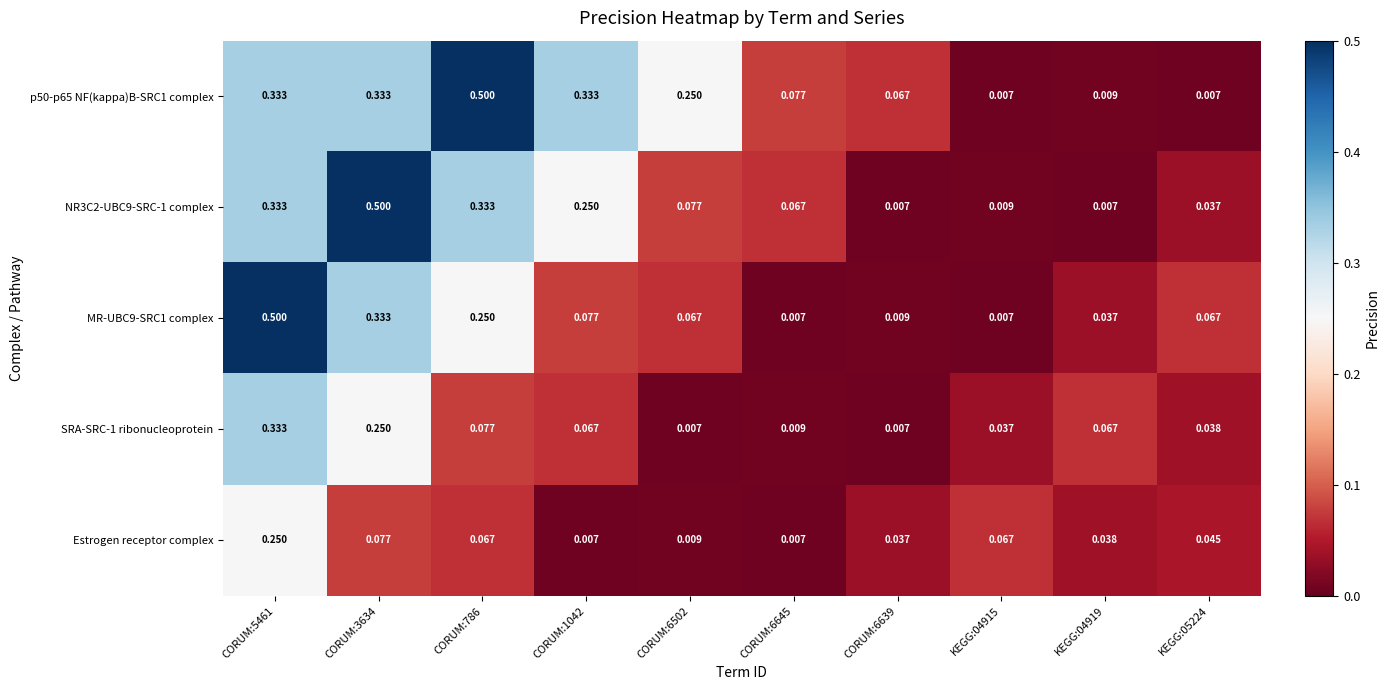

Is the value of NR3C2-UBC9-SRC-1 complex at KEGG:04915 greater than the value of Estrogen receptor complex at CORUM:786?

No